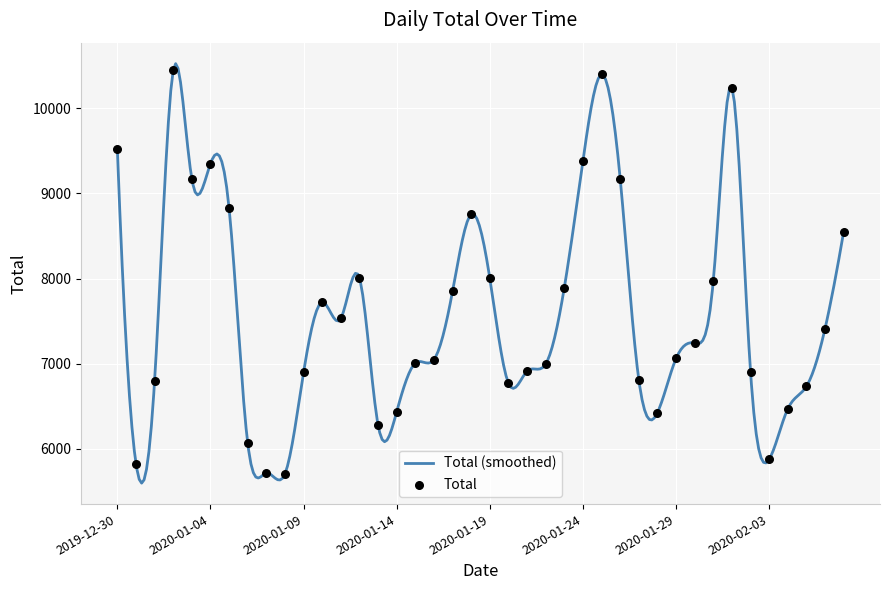

What is the change in value from 2020-01-10 to 2020-01-31?

+254